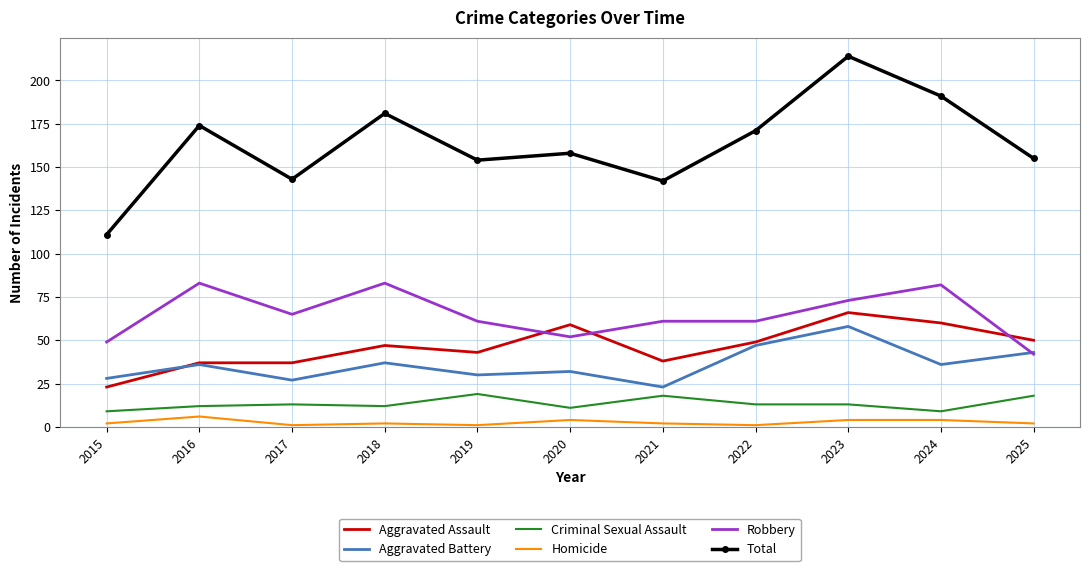

The value of Robbery at 2021 is 85. True or false?

False